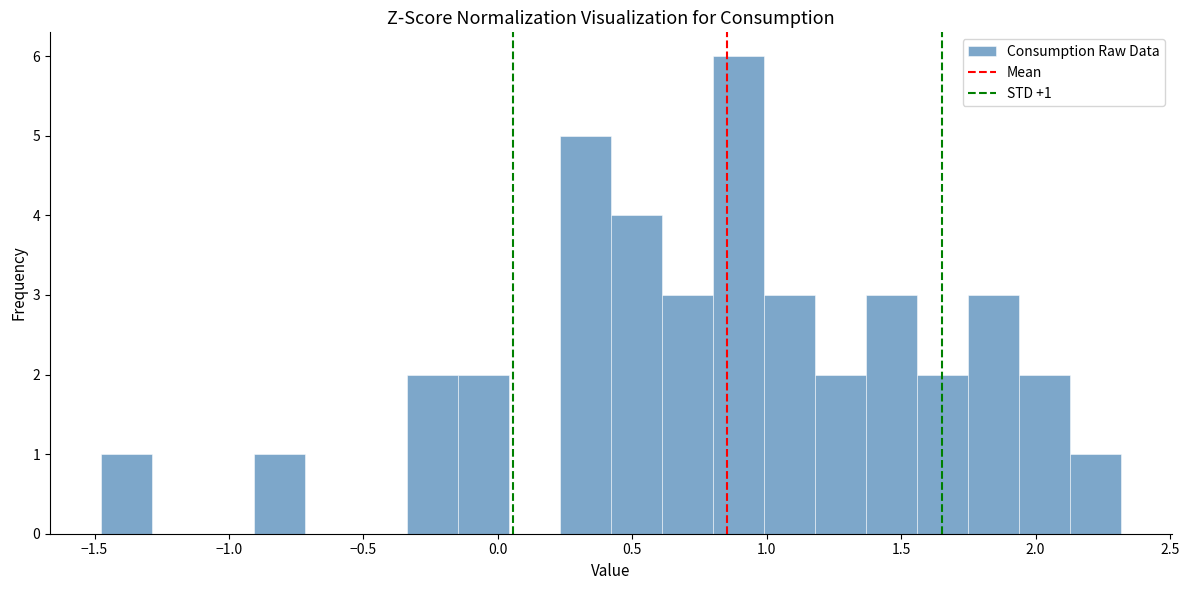

Read against the x-axis, roughly where is the centre of the tallest bar?

0.90